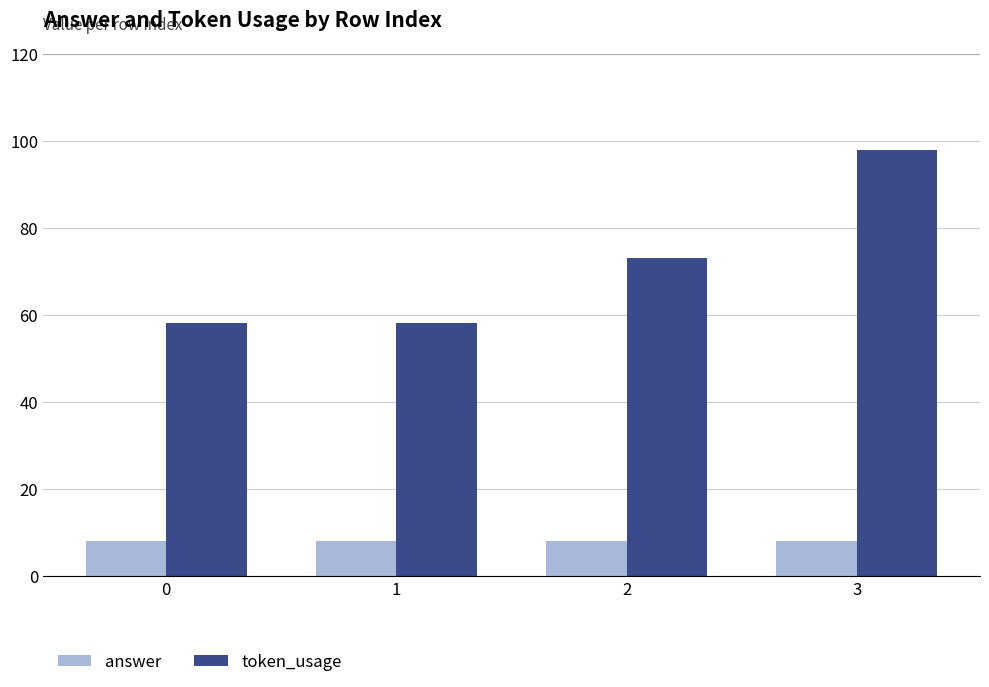

What is the approximate value of answer at 2?

8